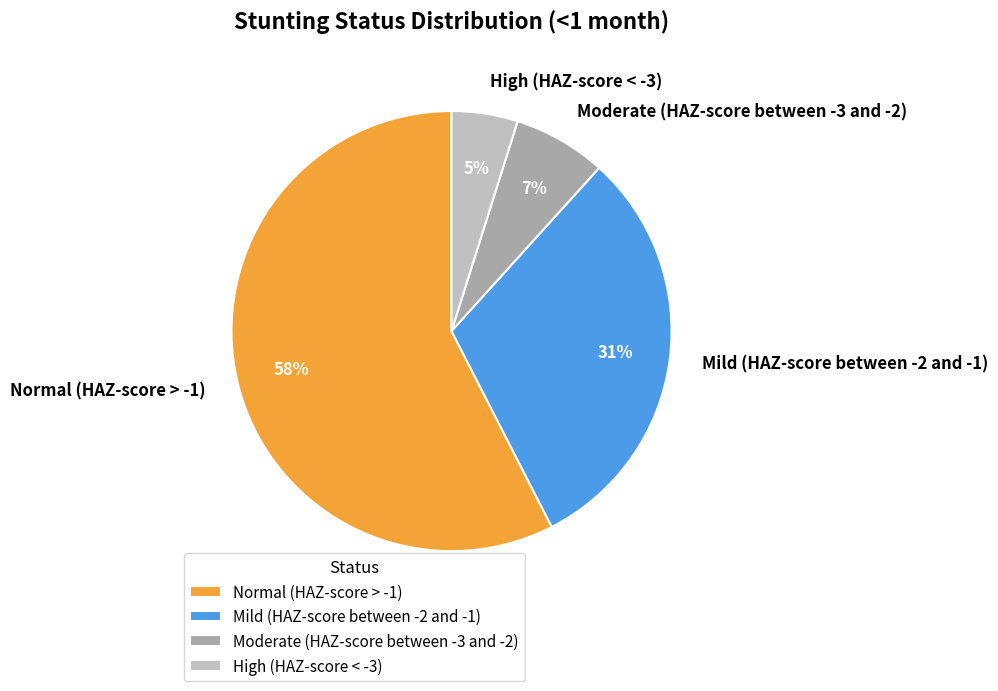

Does Mild (HAZ-score between -2 and -1) account for over 50% of the chart?

No